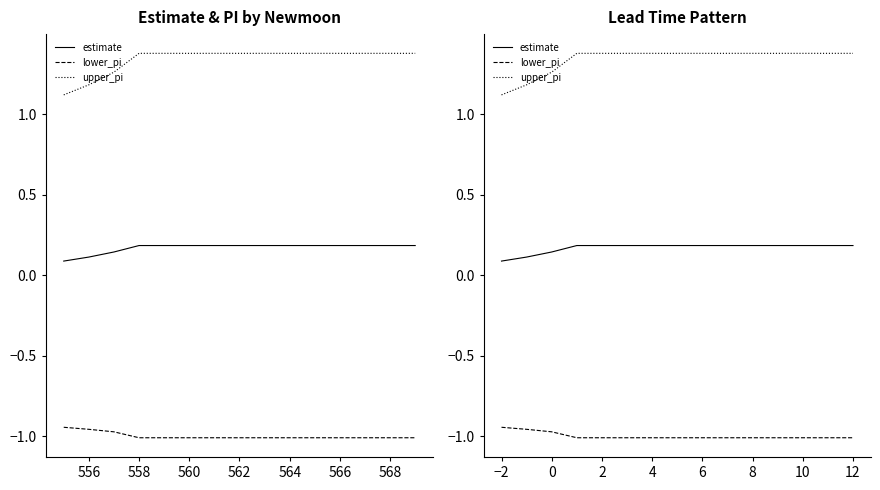

Which series has the largest range (max minus min)?

upper_pi